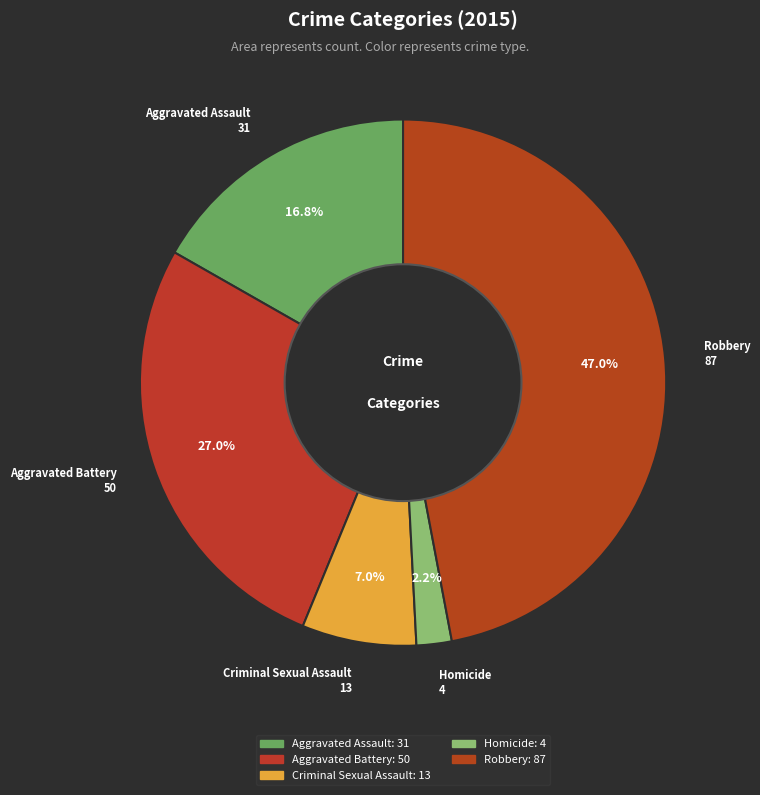

Is there any slice that represents more than half of the pie?

No